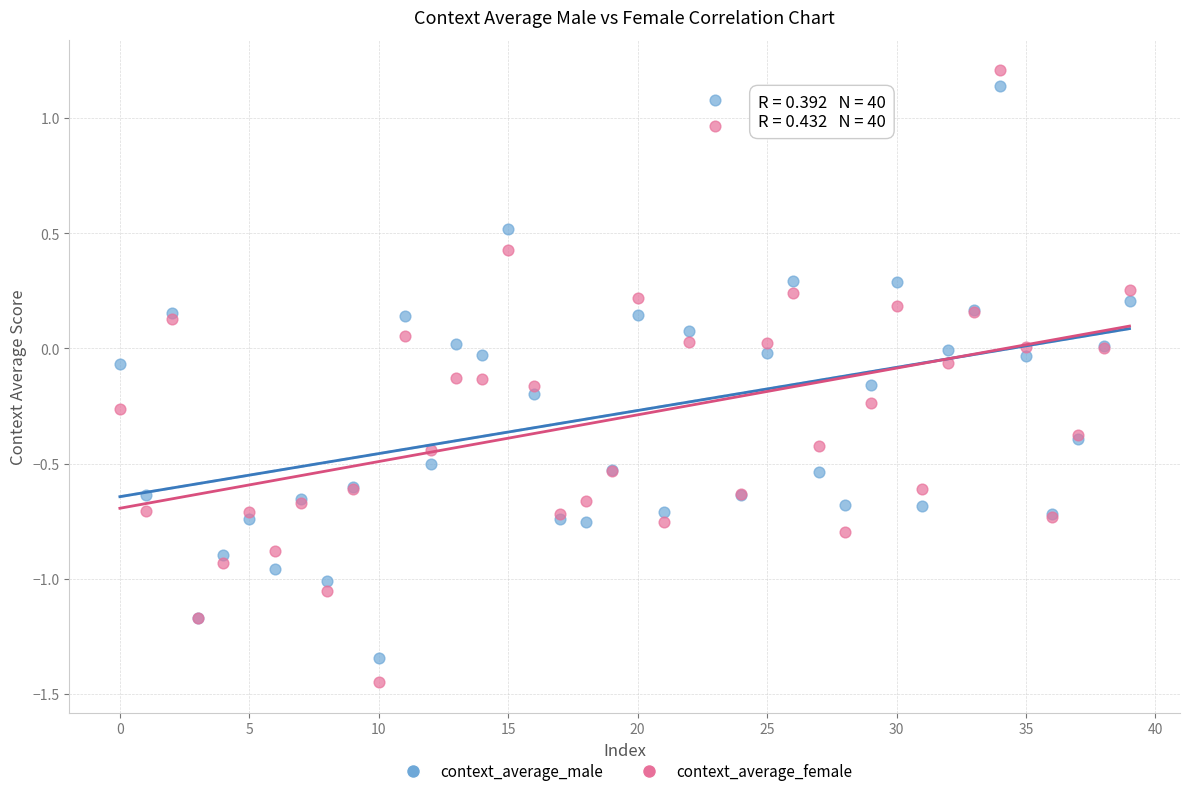

Which series has the widest spread of Y values?

context_average_female